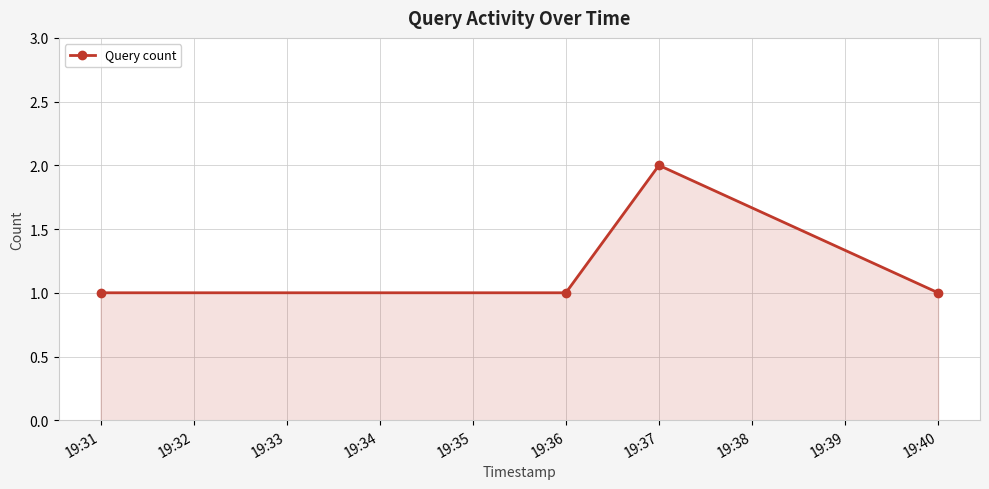

Reading left to right, what are all the values shown in this chart?

1	1	2	1